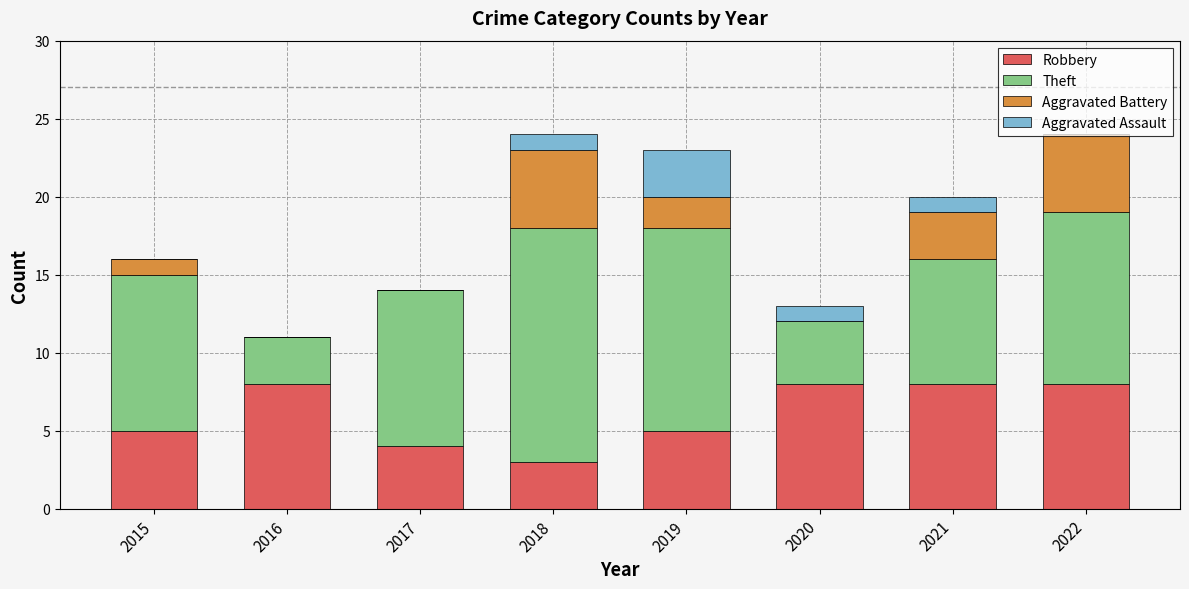

What is the total value across all series at 2018?

24